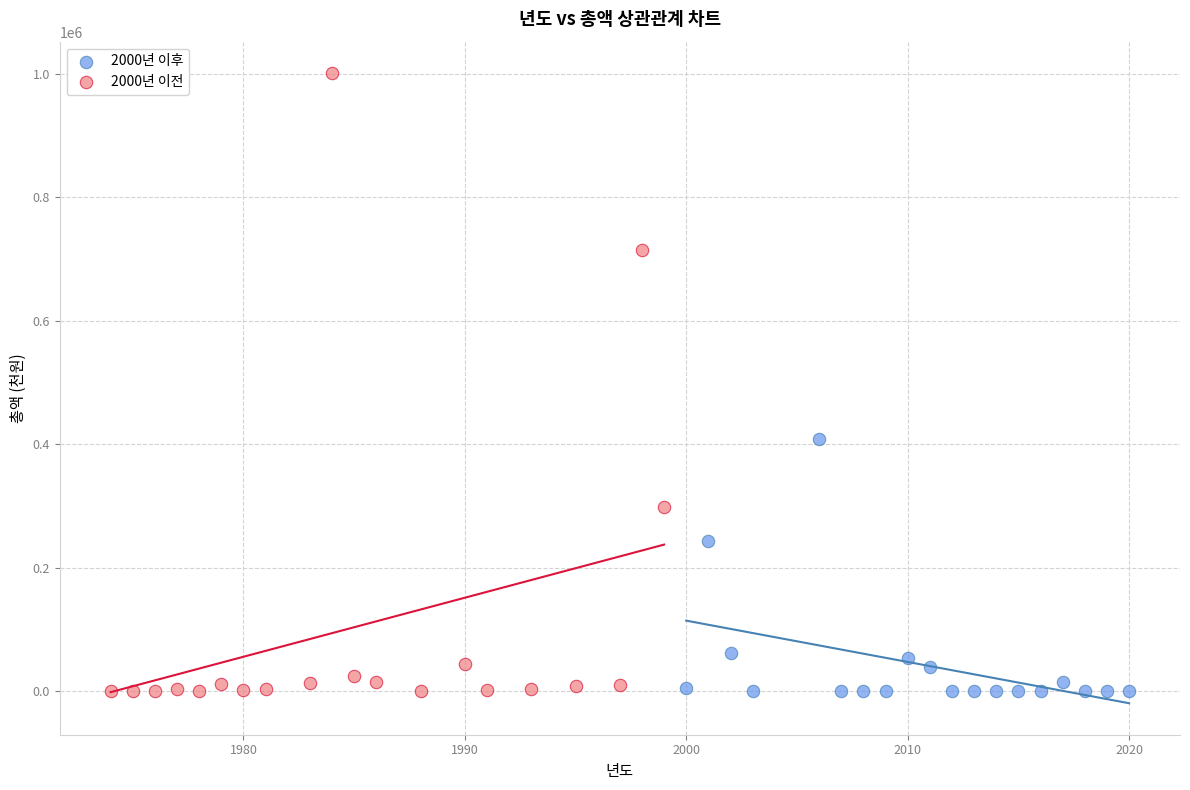

Which series contains the highest Y value?

2000년 이전